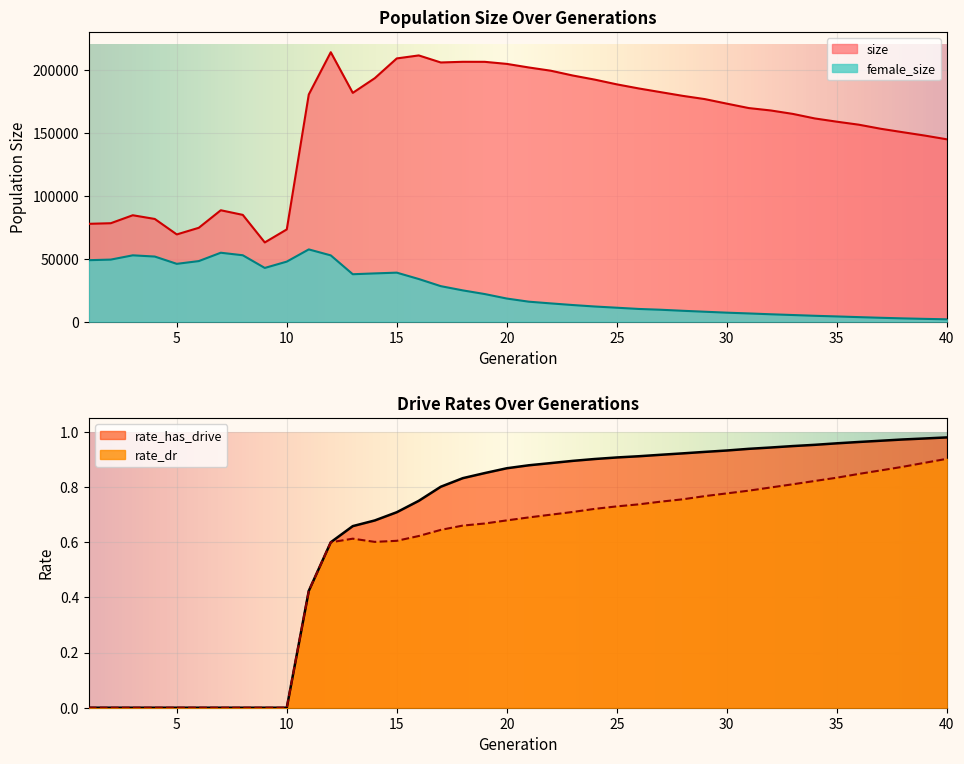

True or false: size has more than 2 interior local peaks.

True